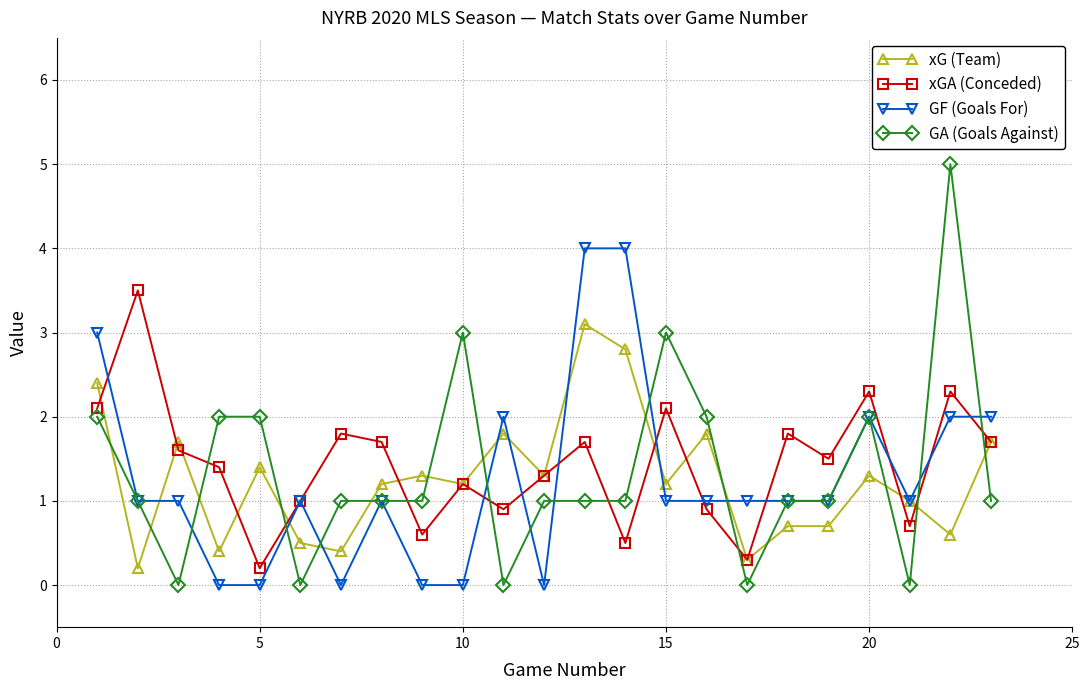

What is the difference between the second highest and second lowest values in the GA (Goals Against) series?

3.0